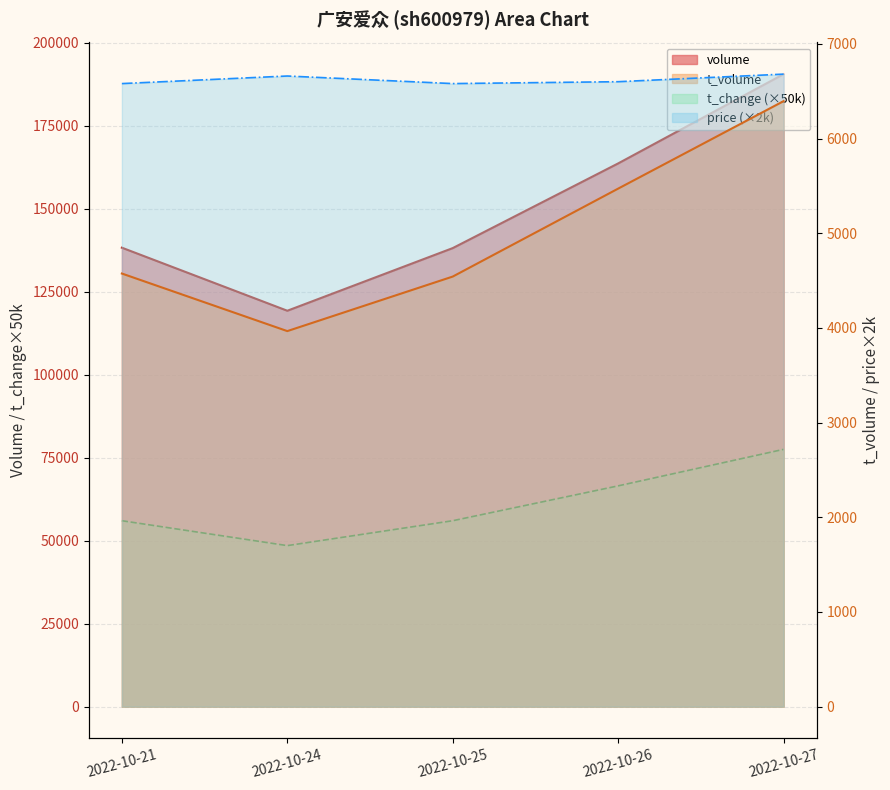

Reading left to right, extract all data points from this chart.

volume: 138241	119246	138120	163631	190522
t_volume: 4574	3966	4542	5471	6395